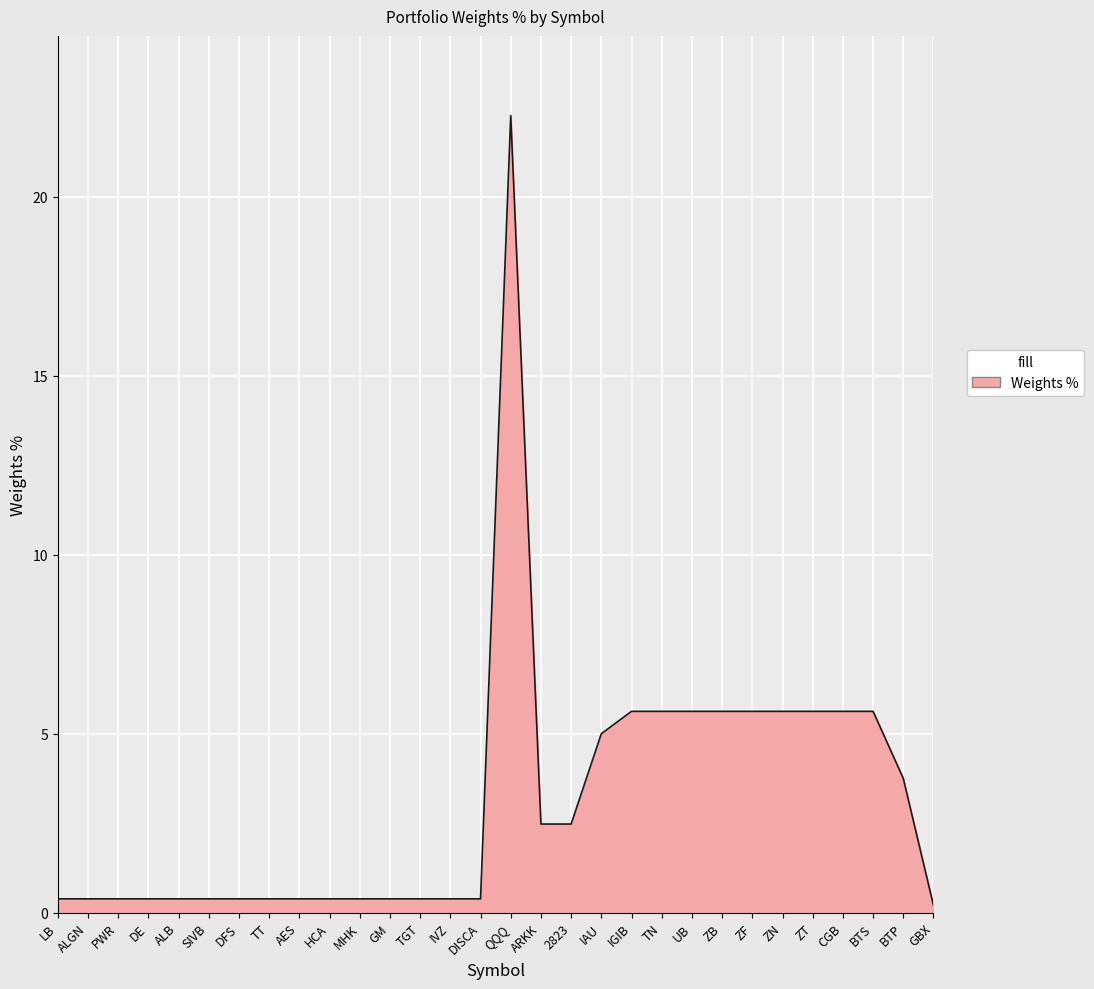

Reading left to right, transcribe all the data shown in this chart.

LB=0.4	ALGN=0.4	PWR=0.4	DE=0.4	ALB=0.4	SIVB=0.4	DFS=0.4	TT=0.4	AES=0.4	HCA=0.4	MHK=0.4	GM=0.4	TGT=0.4	IVZ=0.4	DISCA=0.4	QQQ=22.3	ARKK=2.5	2823=2.5	IAU=5.0	IGIB=5.6	TN=5.6	UB=5.6	ZB=5.6	ZF=5.6	ZN=5.6	ZT=5.6	CGB=5.6	BTS=5.6	BTP=3.7	GBX=0.2